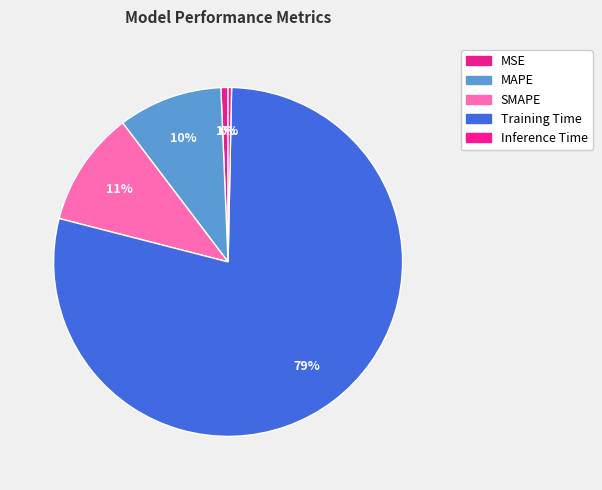

To the nearest percent, what is the average slice percentage?

20%